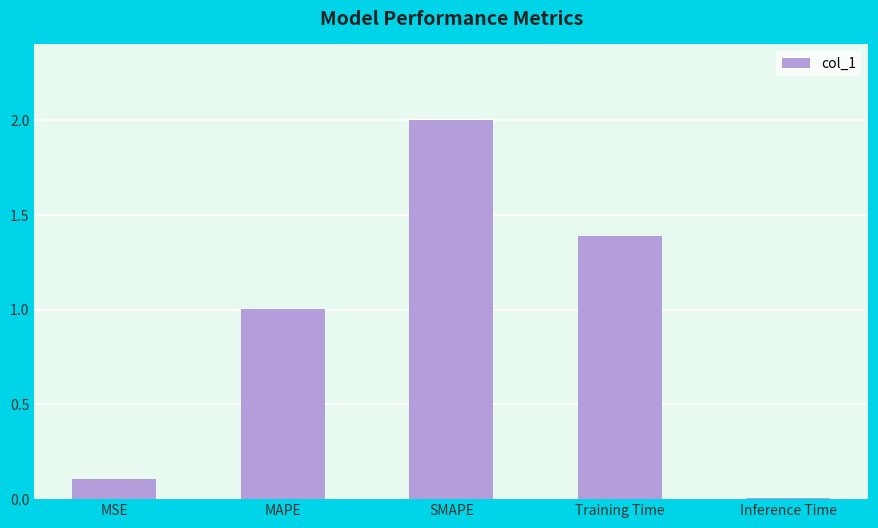

How many data points are less than 1?

2